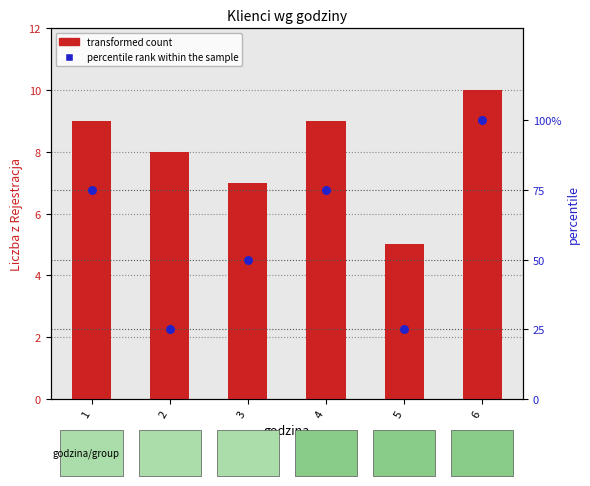

Which series has the widest spread of Y values?

percentile rank within the sample